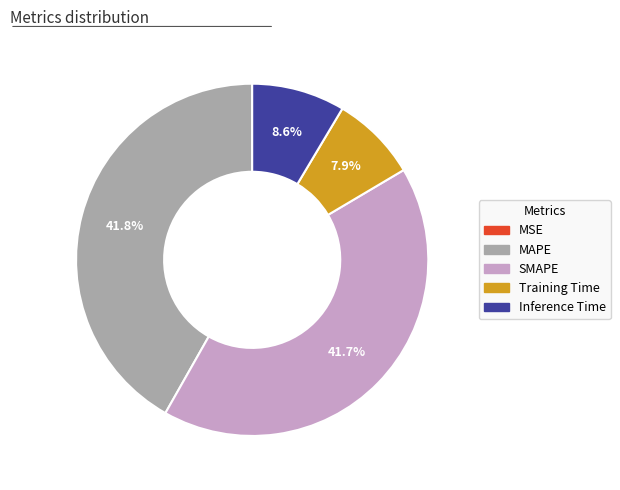

The Training Time slice represents 8% of the pie. True or false?

True